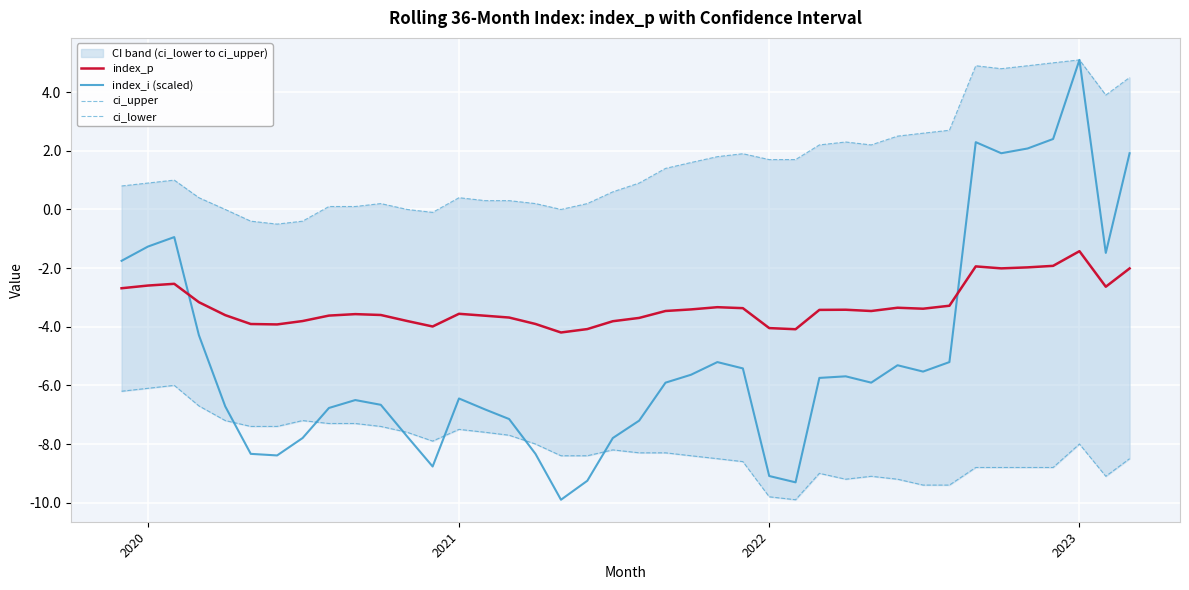

Does the chart display data point markers on the line(s)?

No